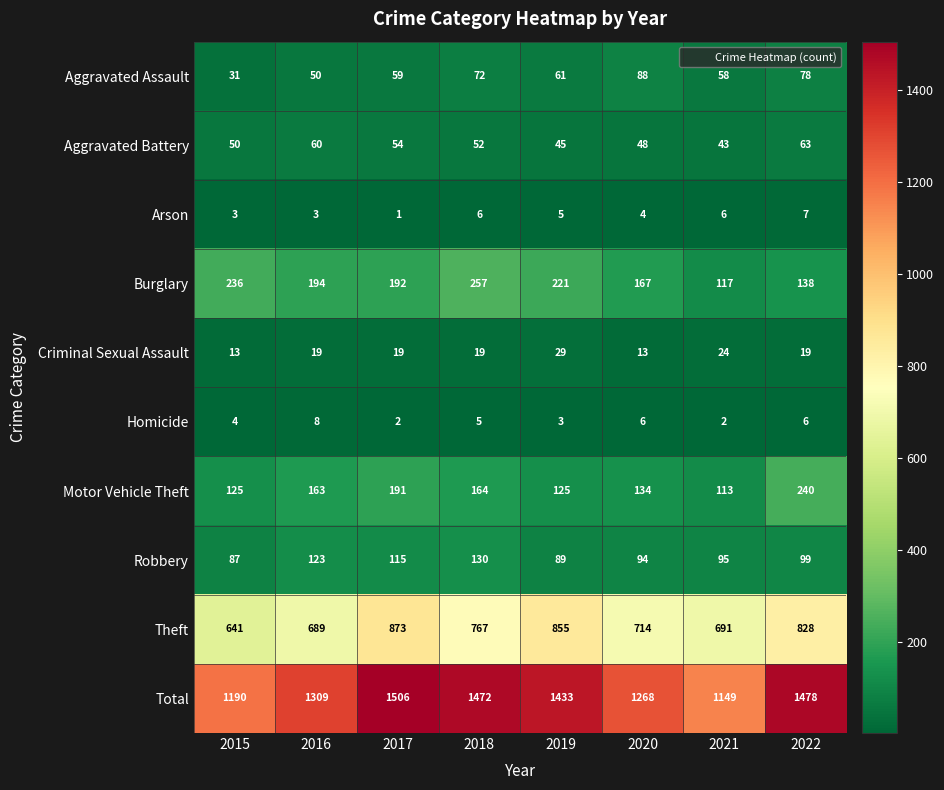

What is the sum of all Aggravated Battery values?

415